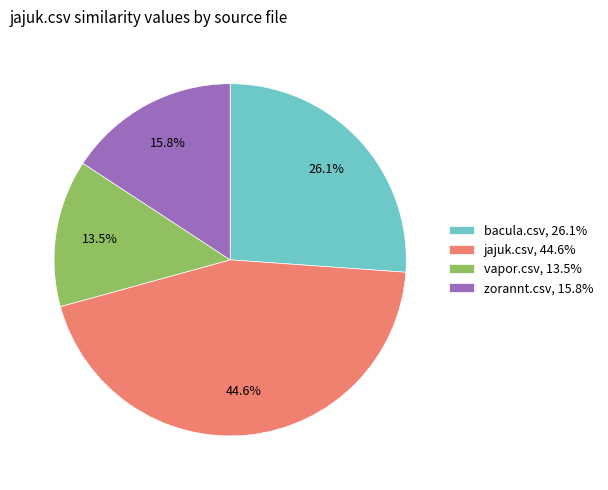

How many slices are in this pie chart?

4